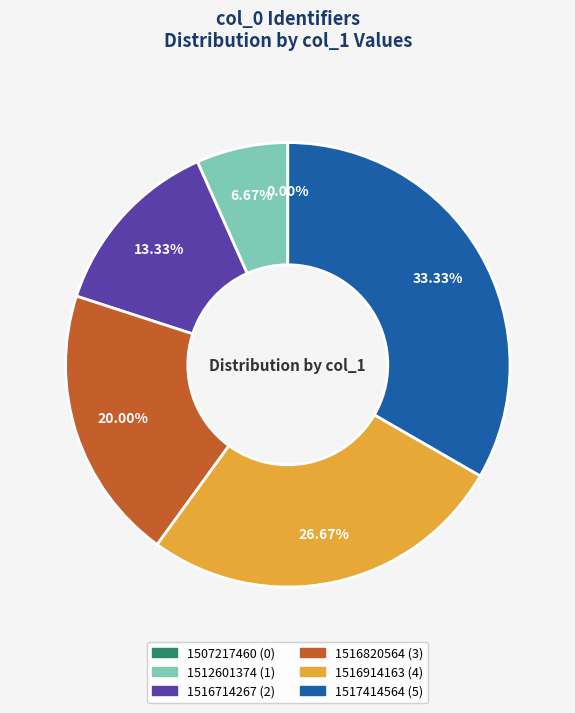

What percentage is the 1516914163 slice, to the nearest percent?

27%